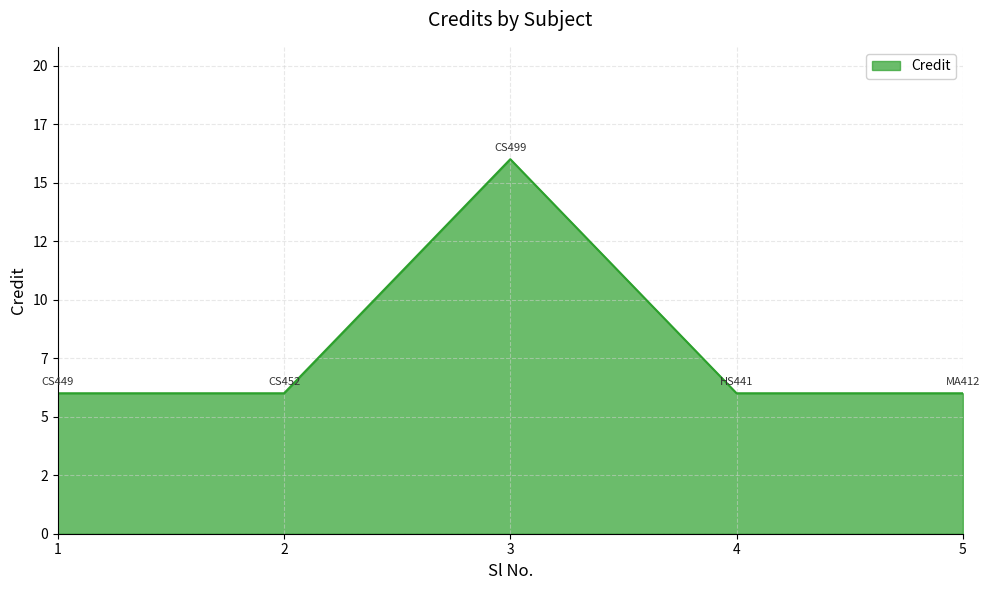

Reading left to right, extract all data points from this chart.

1=6	2=6	3=16	4=6	5=6